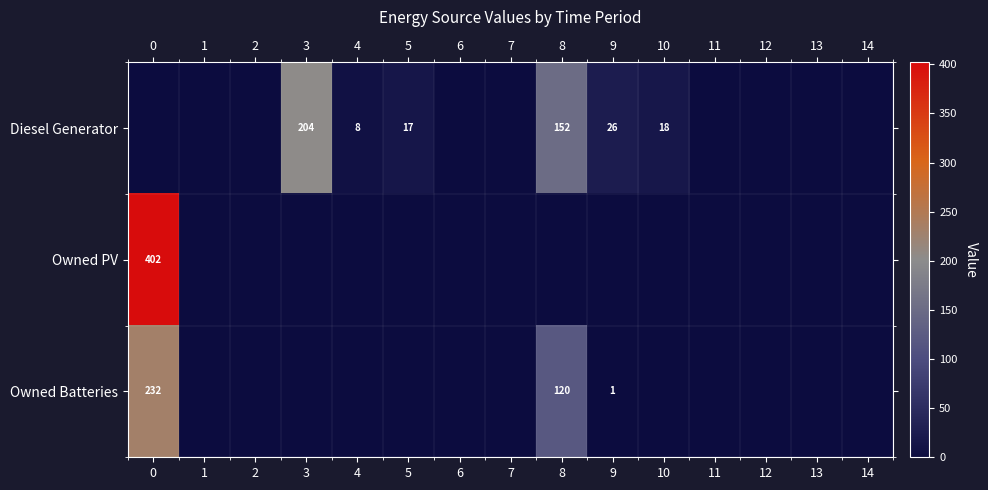

Rank the categories by Owned Batteries value from lowest to highest.

1, 2, 3, 4, 5, 6, 7, 10, 11, 12, 13, 14, 9, 8, 0